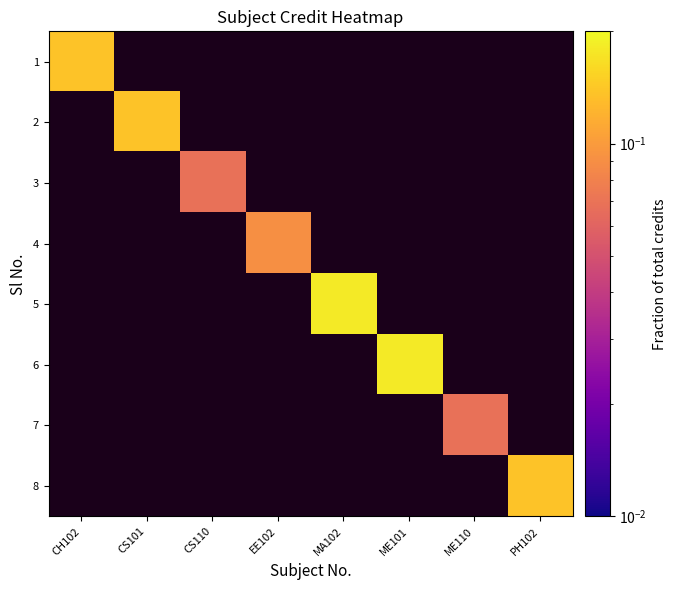

What is the minimum value shown in the chart?

0.1